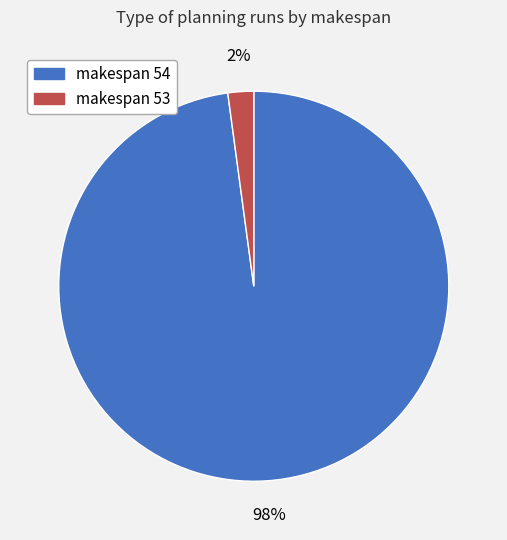

Count the number of slices in the pie.

2